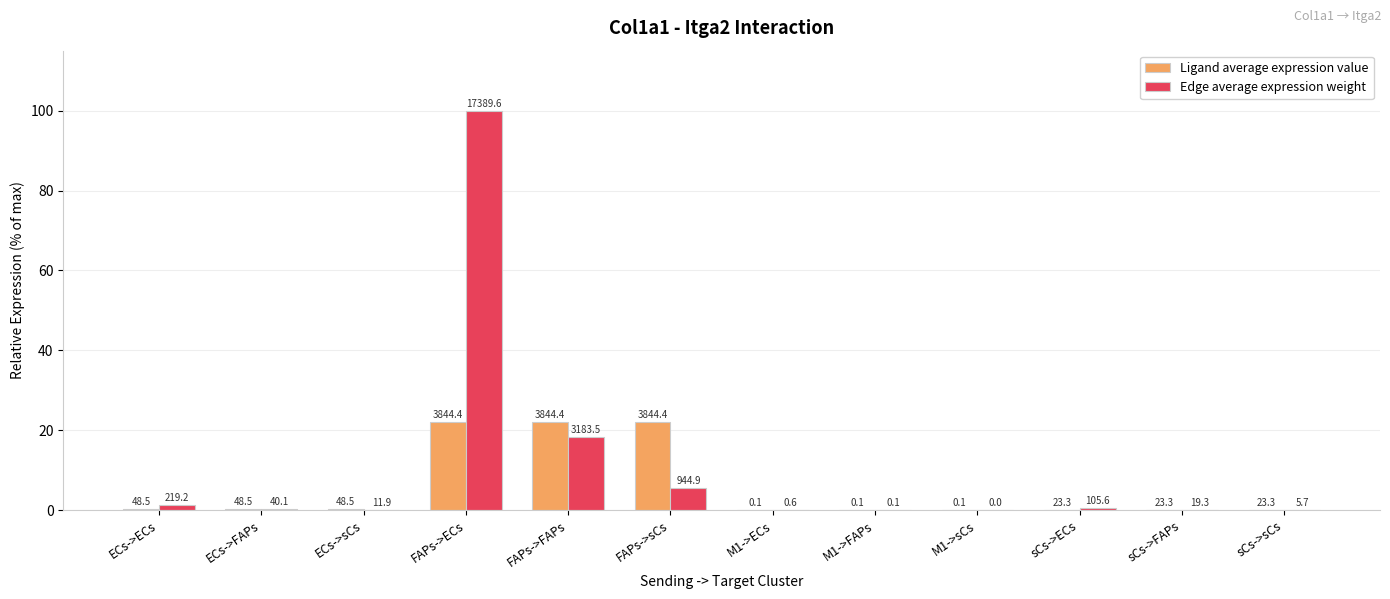

What are all the series names shown in the legend?

Ligand average expression value, Edge average expression weight